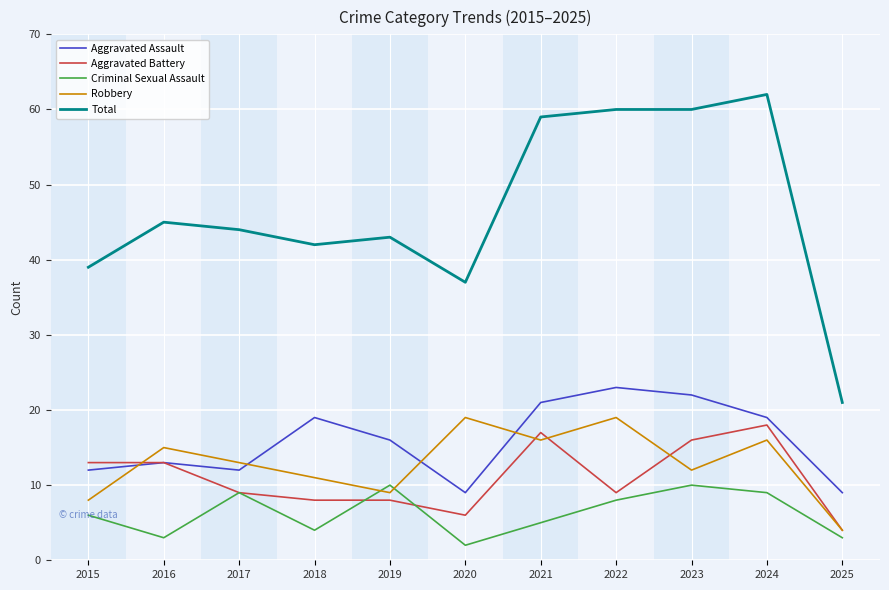

Where do Robbery and Criminal Sexual Assault first cross each other?

2018 and 2019